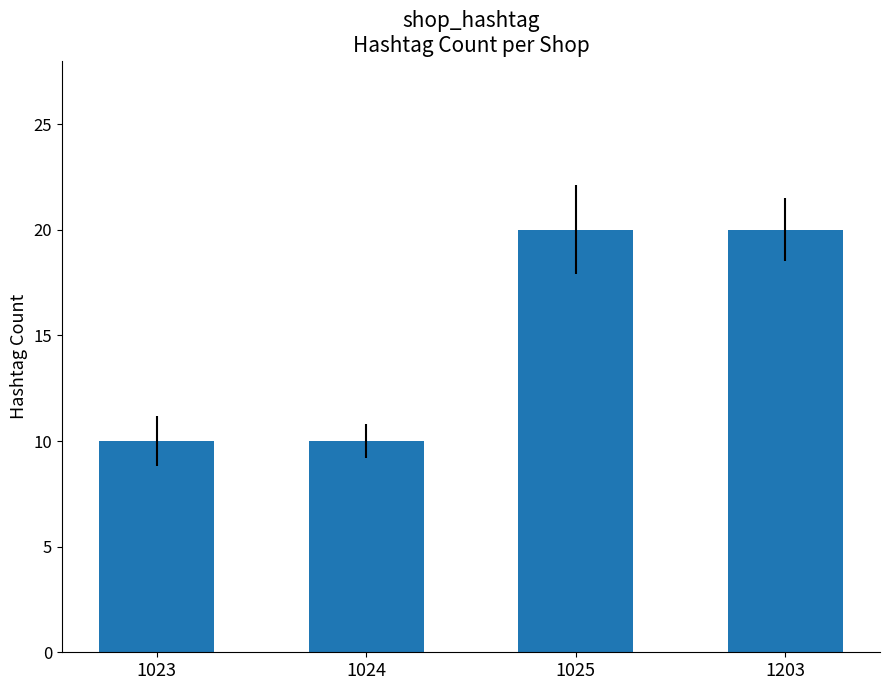

What is the sum of the values at 1203 and 1025?

40